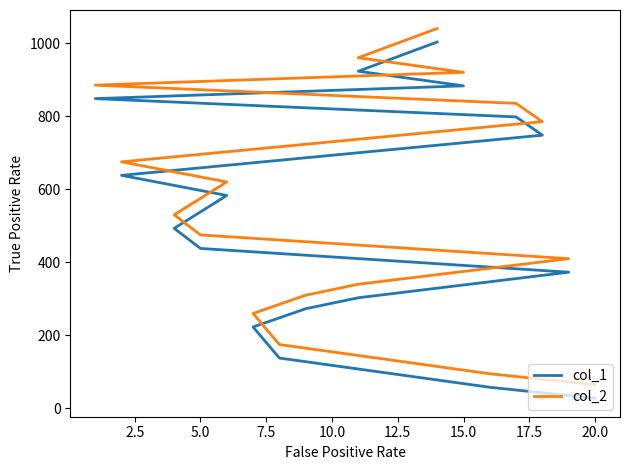

List the series in order of their peak value, lowest first.

col_1, col_2